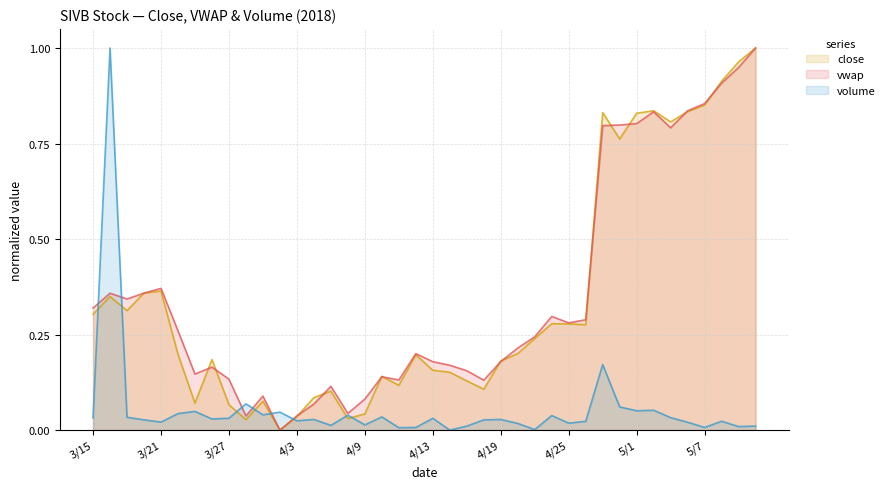

Rank the categories by vwap value from highest to lowest.

5/10, 5/9, 5/8, 5/7, 5/4, 5/2, 5/1, 4/30, 4/27, 5/3, 3/21, 3/20, 3/16, 3/19, 3/15, 4/24, 4/26, 4/25, 3/22, 4/23, 4/20, 4/12, 4/19, 4/13, 4/16, 3/26, 4/17, 3/23, 4/10, 3/27, 4/11, 4/18, 4/5, 3/29, 4/9, 4/4, 4/6, 4/3, 3/28, 4/2